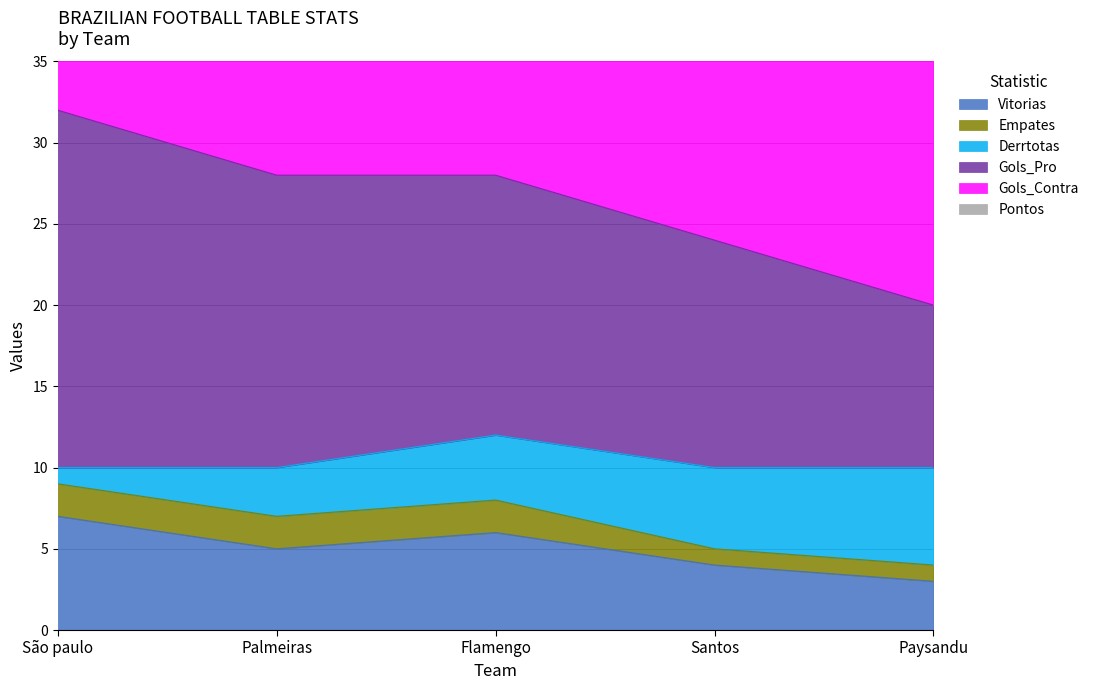

What position from the right is Palmeiras?

4